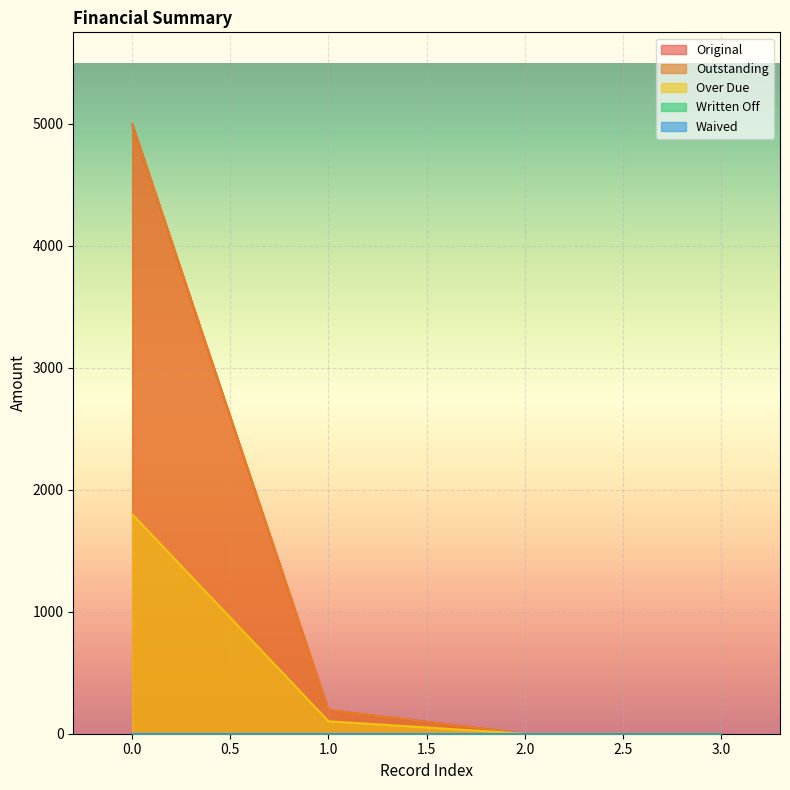

True or false: Over Due and Original intersect in this chart.

False